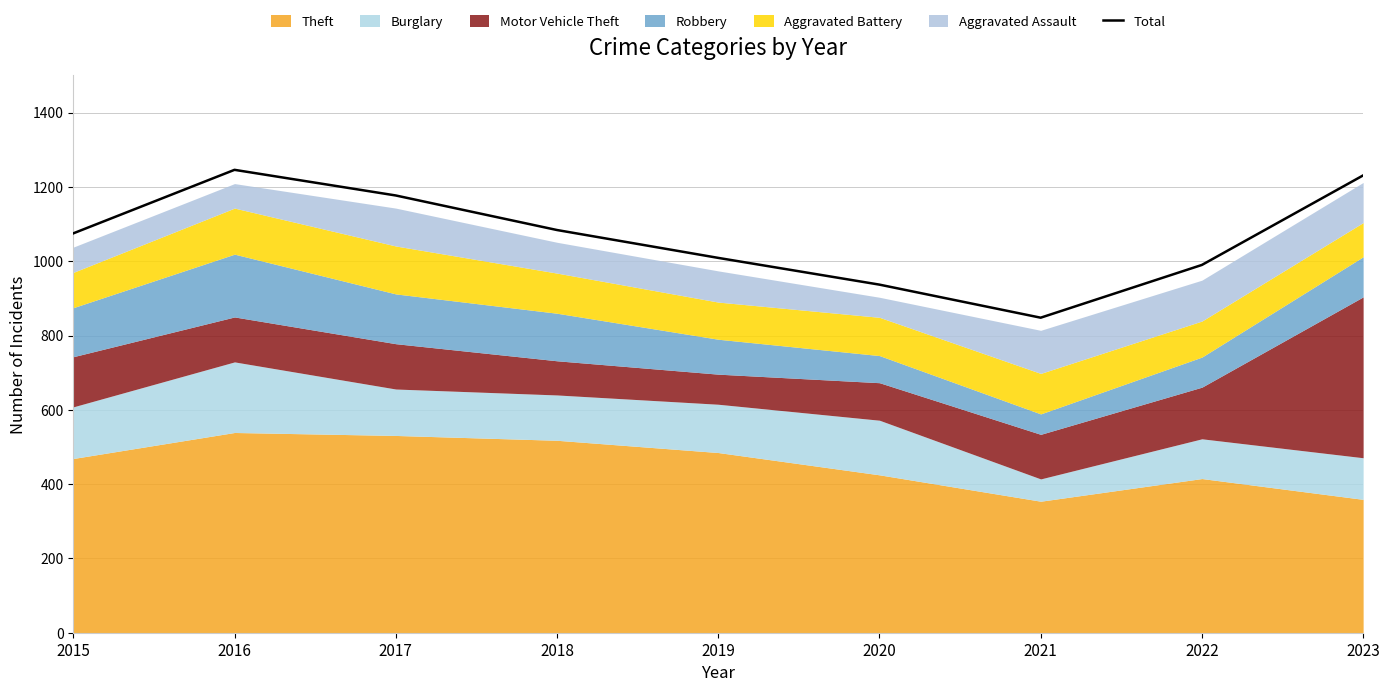

Does the chart display data point markers on the line(s)?

No